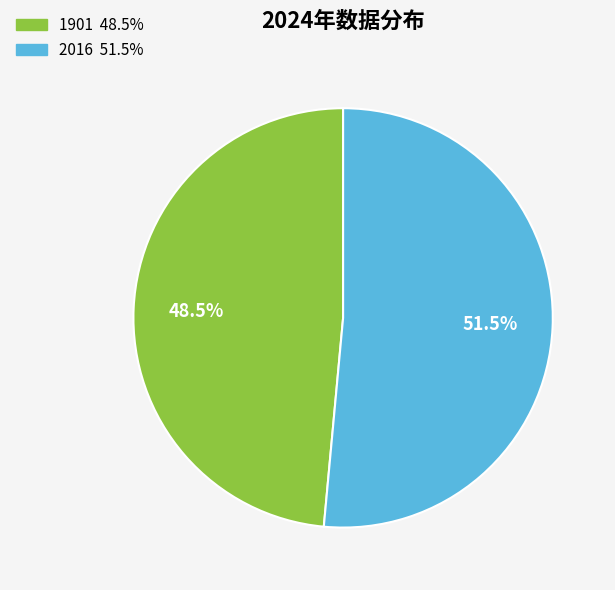

To the nearest percent, what is the difference between the largest and smallest slice percentages?

3%